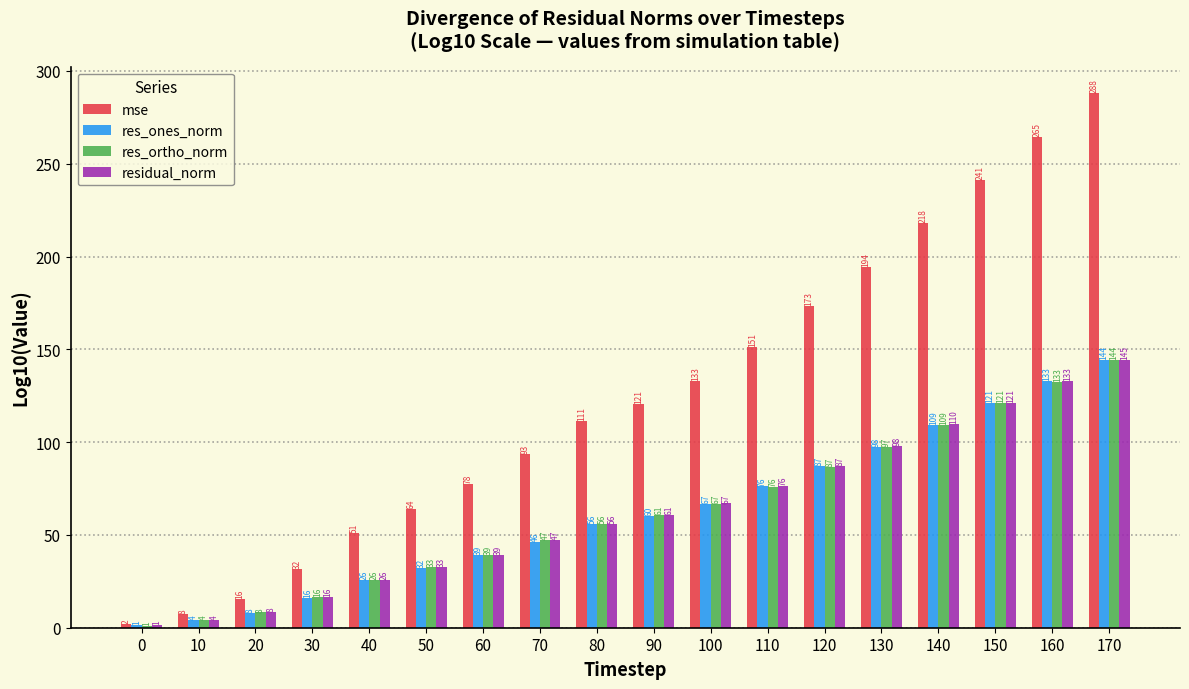

At how many categories does at least one series exceed 84?

11